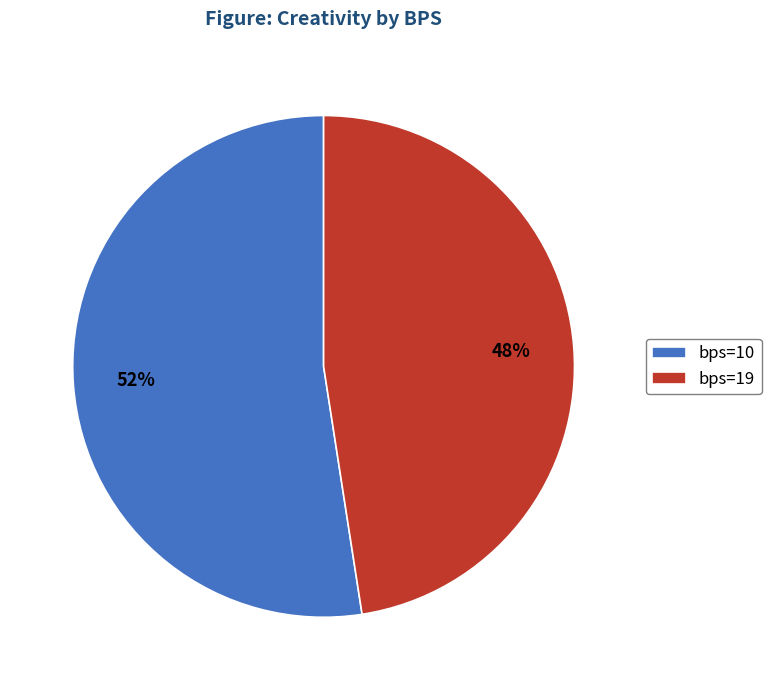

Does bps=10 account for over 50% of the chart?

Yes